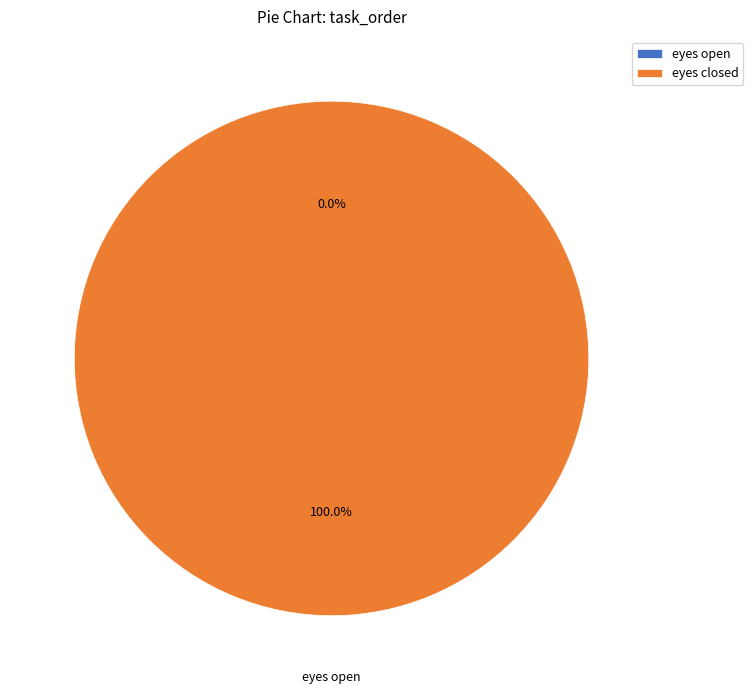

What portion of the pie excludes eyes open?

100.0%